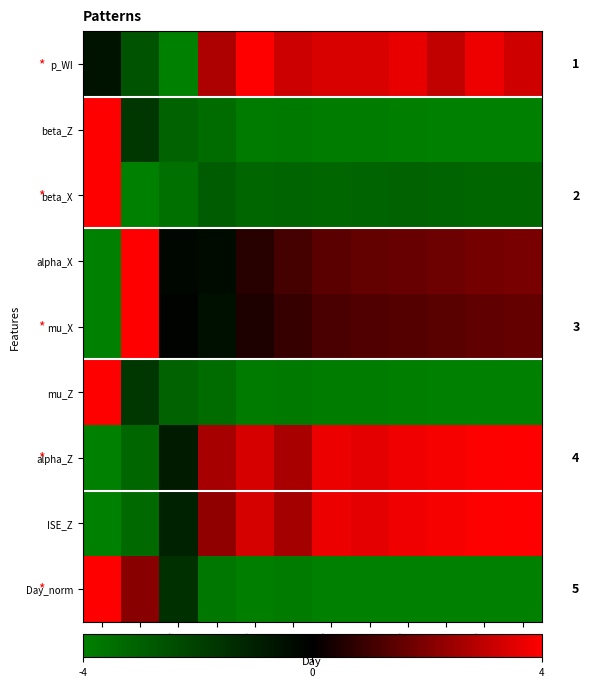

At D45, list the series in order from largest to smallest.

alpha_Z, ISE_Z, p_WI, alpha_X, mu_X, beta_X, beta_Z, mu_Z, Day_norm